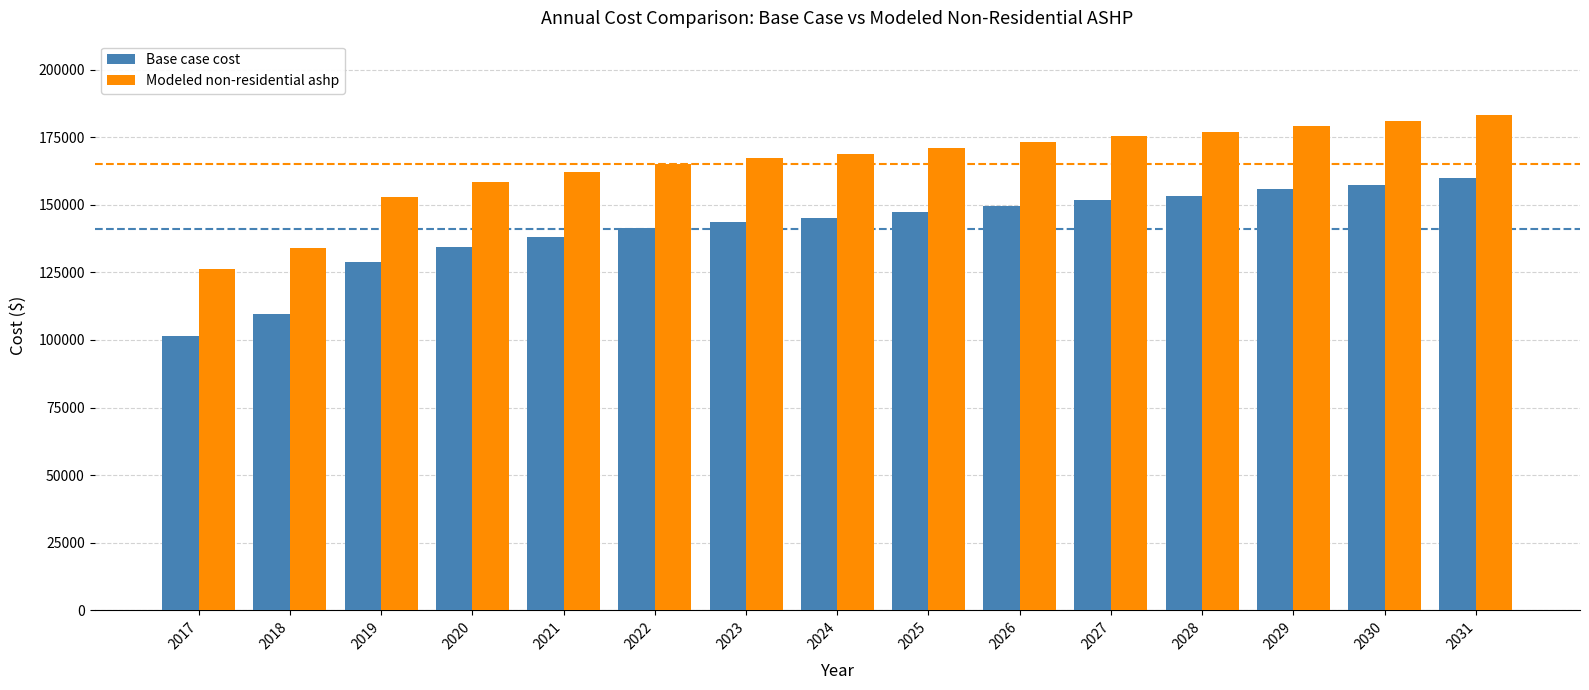

Rank the series by their average value, from highest to lowest.

Modeled non-residential ashp, Base case cost